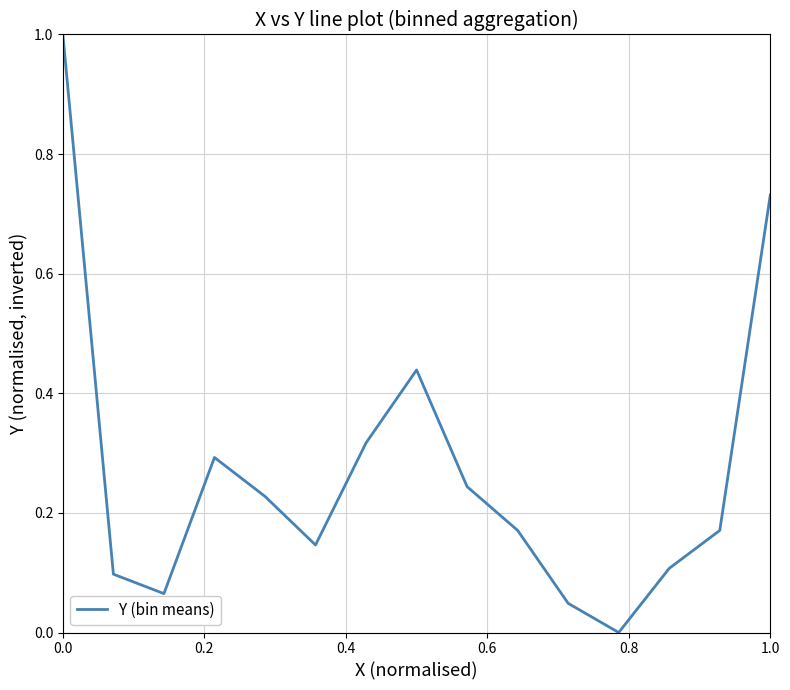

What is the maximum value shown in the chart?

1.0